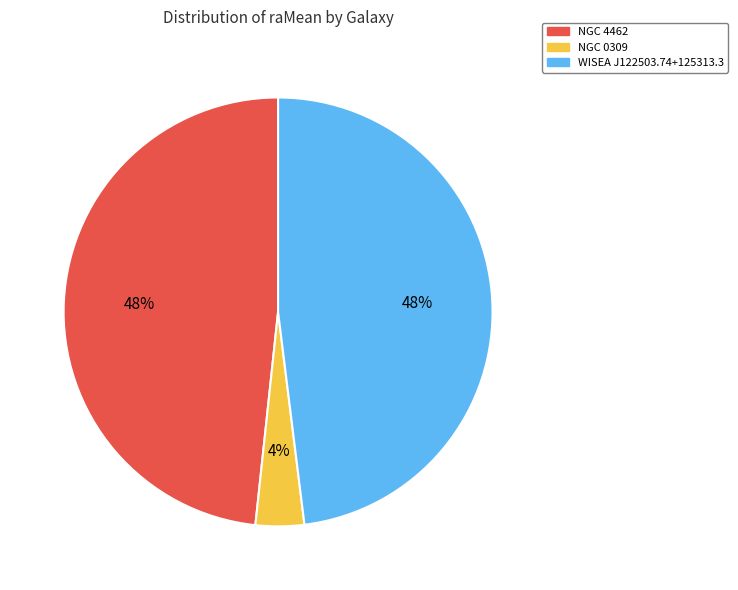

To the nearest percent, what percentage of the pie is NGC 0309?

4%